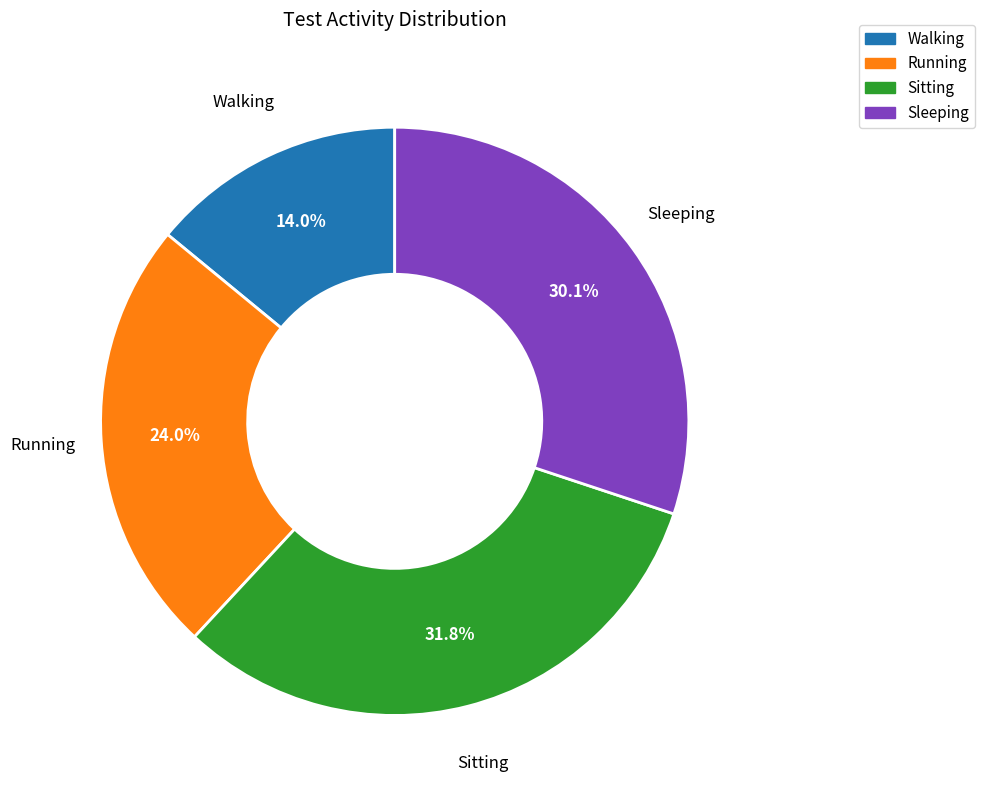

Does Sleeping account for over 50% of the chart?

No